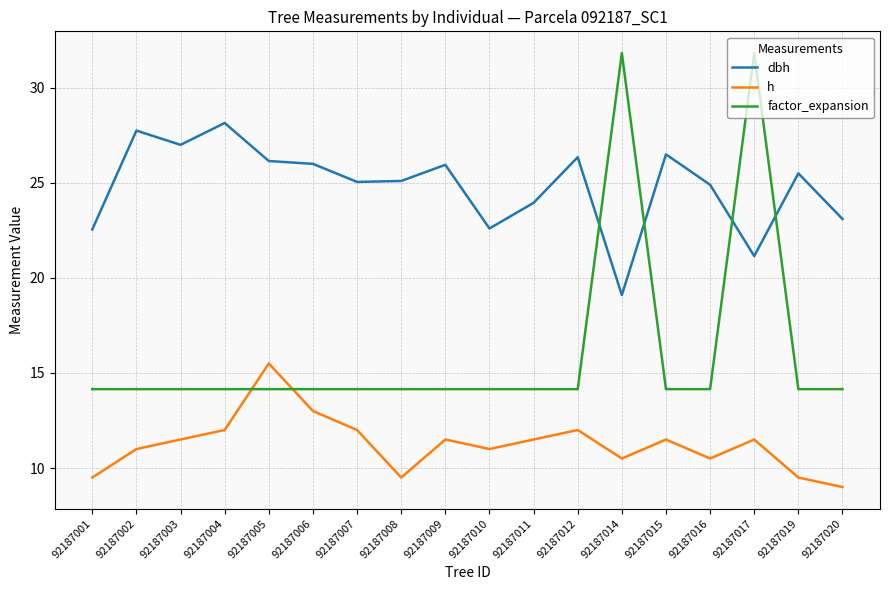

List the series in order of their overall mean, lowest first.

h, factor_expansion, dbh